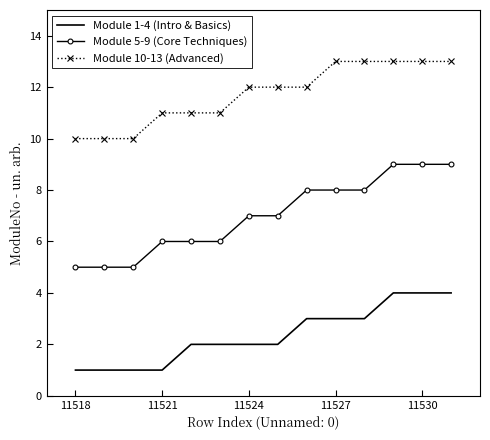

Which series has the widest spread of values?

Module 5-9 (Core Techniques)